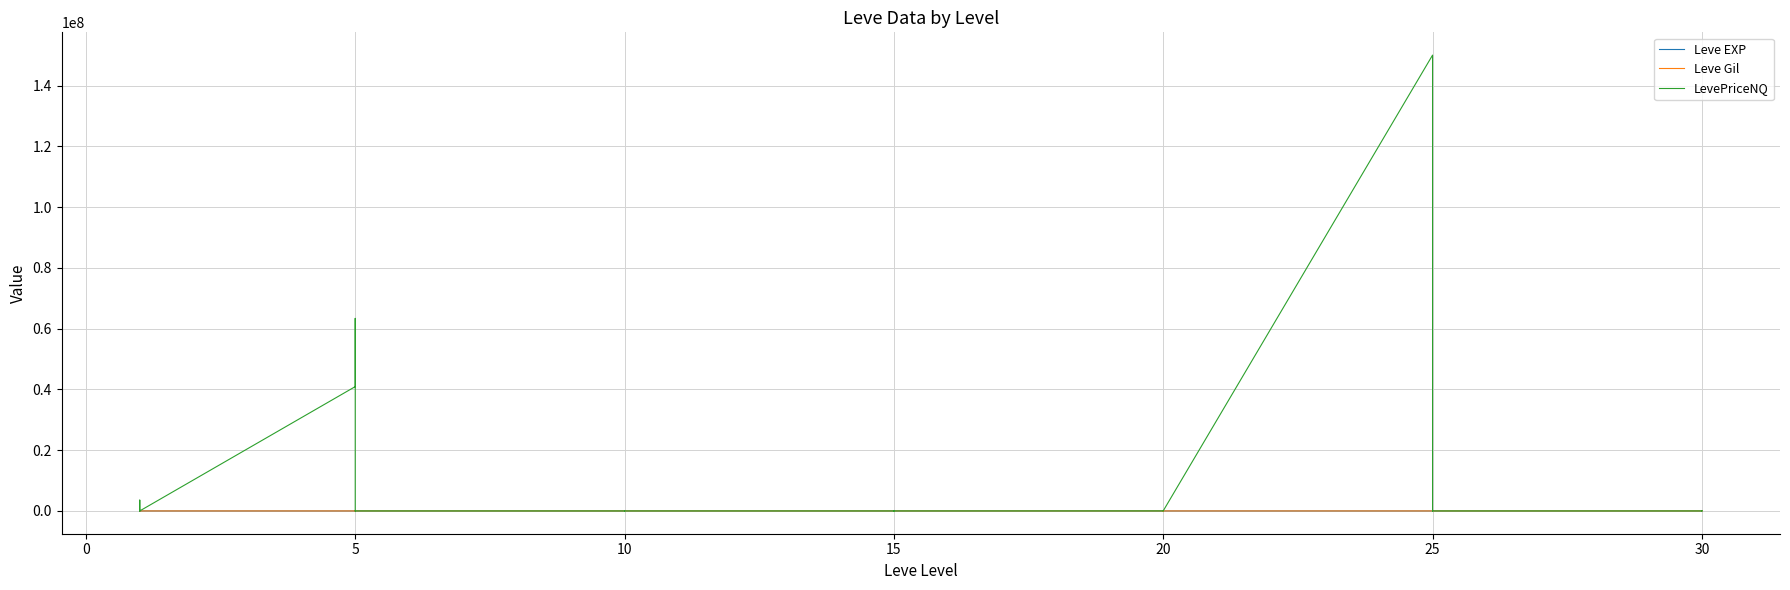

What is the sum of all Leve Gil values?

16961.0